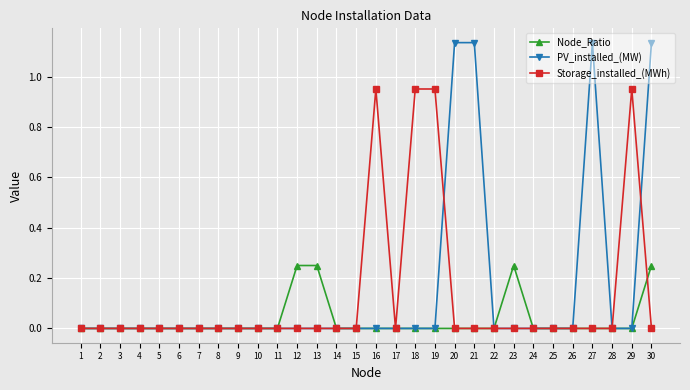

Is it true that Storage_installed_(MWh) equals 0.5 at 19?

False